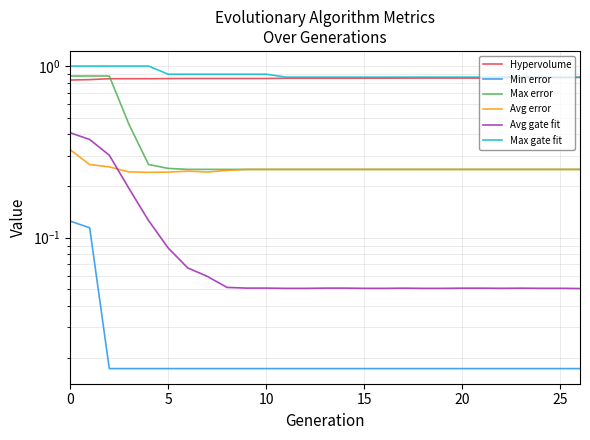

At 18, list the series in order from largest to smallest.

Max gate fit, Hypervolume, Max error, Avg error, Avg gate fit, Min error